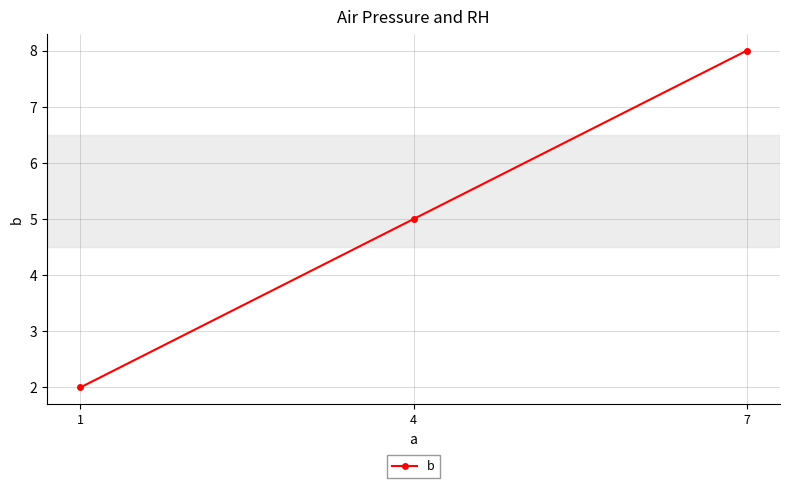

What is the value of the 1st point from the left?

2